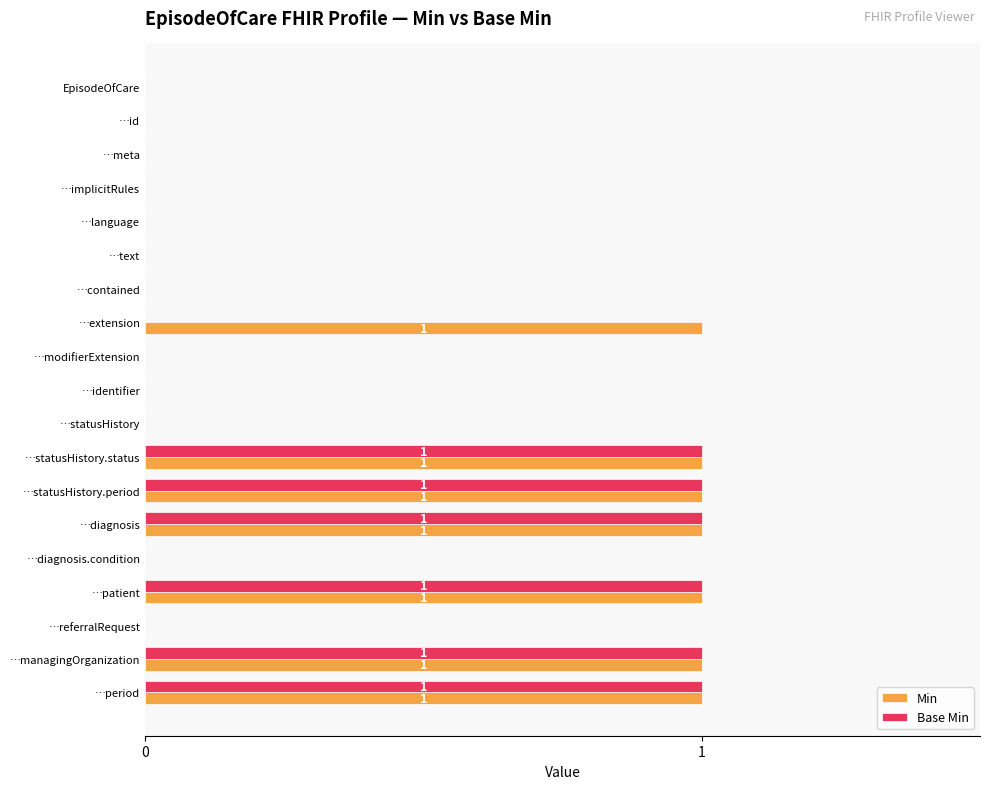

What is the sum of all Base Min values?

6